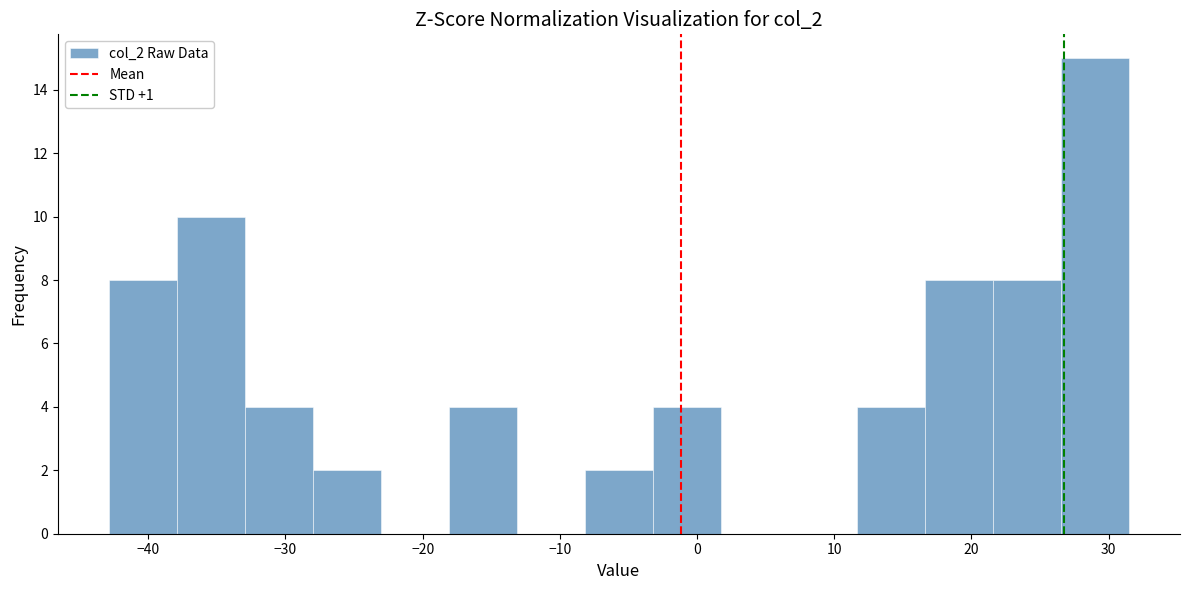

Reading left to right, list every bar in this chart as the range it spans on the x-axis followed by its height. Neither the bar edges nor the heights are printed on the chart, so give them approximately, as read against the axes.

-43 to -38: 8
-38 to -33: 10
-33 to -28: 4
-28 to -23: 2
-23 to -18: 0
-18 to -13: 4
-13 to -8: 0
-8 to -3: 2
-3 to 2: 4
2 to 7: 0
7 to 12: 0
12 to 17: 4
17 to 22: 8
22 to 27: 8
27 to 31: 15